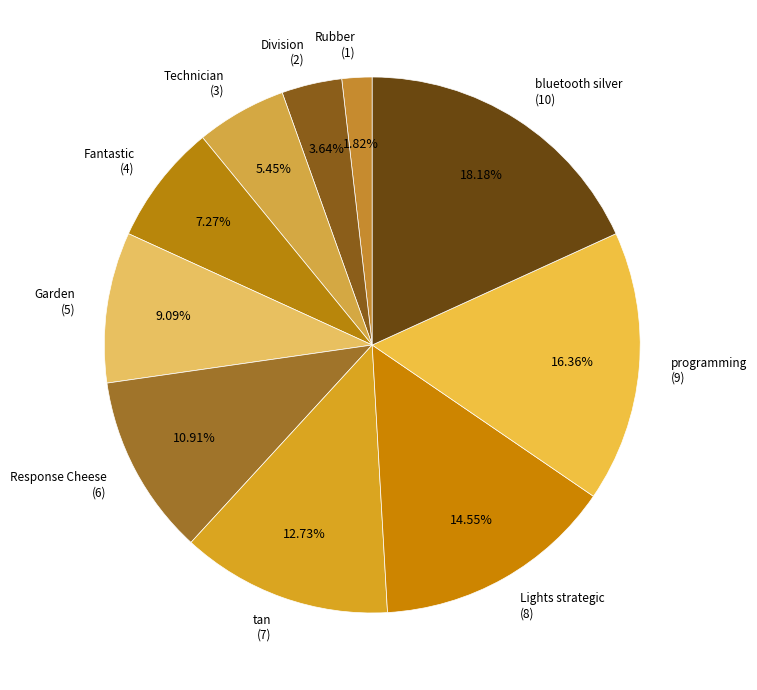

Combined, what portion of the pie is Garden and Fantastic?

16.4%